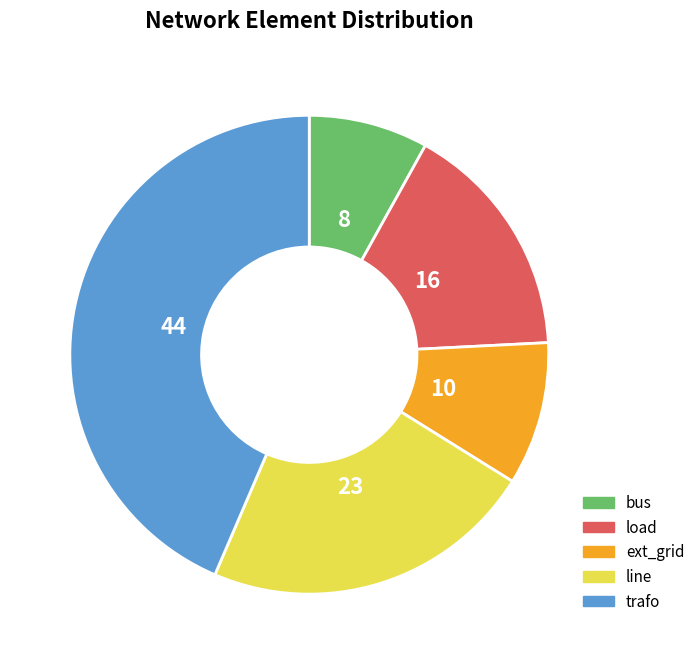

Which category has the smallest portion of the pie?

bus